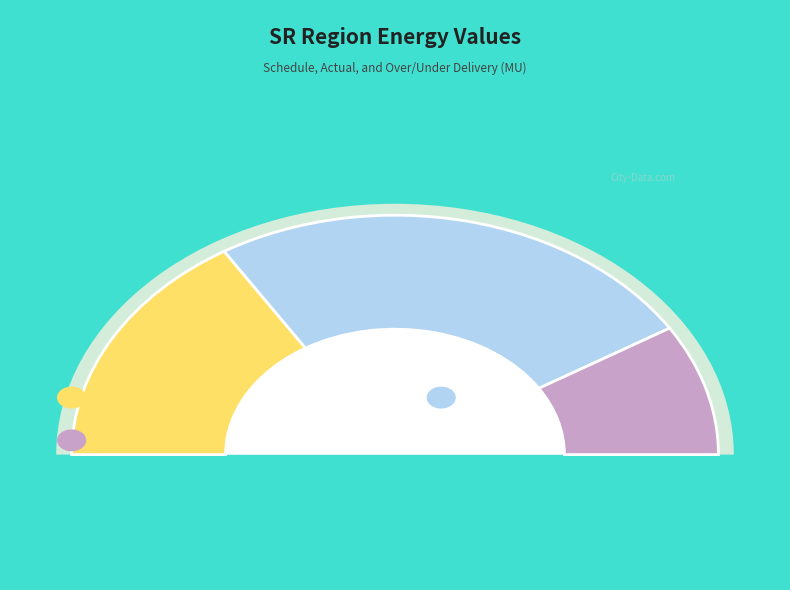

Which has a higher value, Actual(MU) or O/D/U/D(MU)?

Actual(MU)